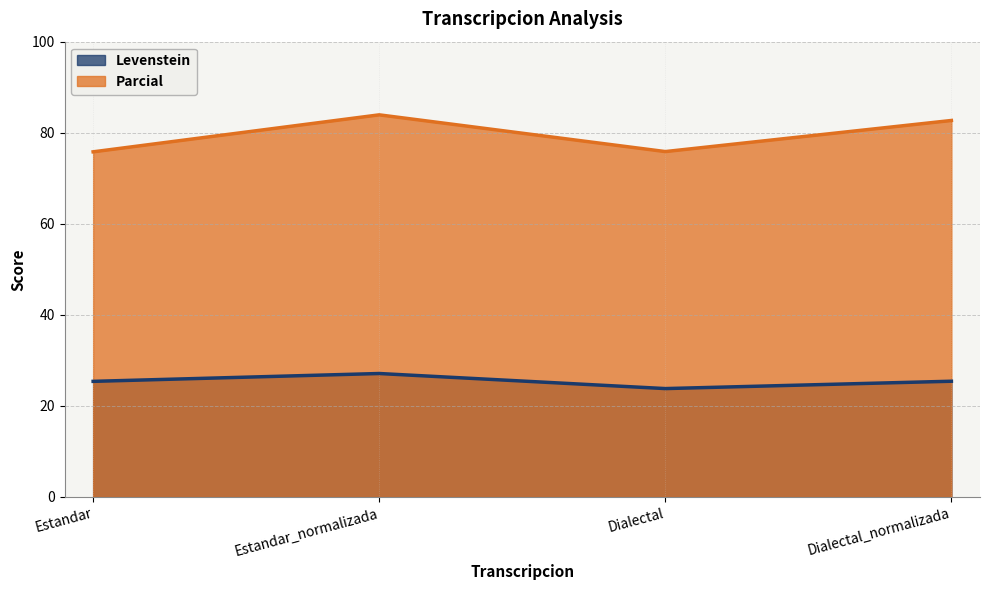

Where is the first local minimum for Levenstein?

Dialectal